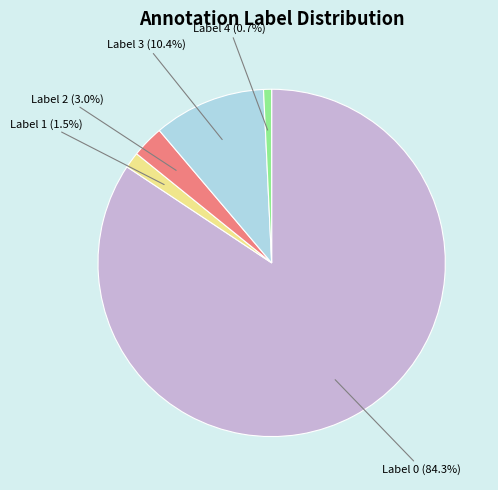

Is there any slice that represents more than half of the pie?

Yes